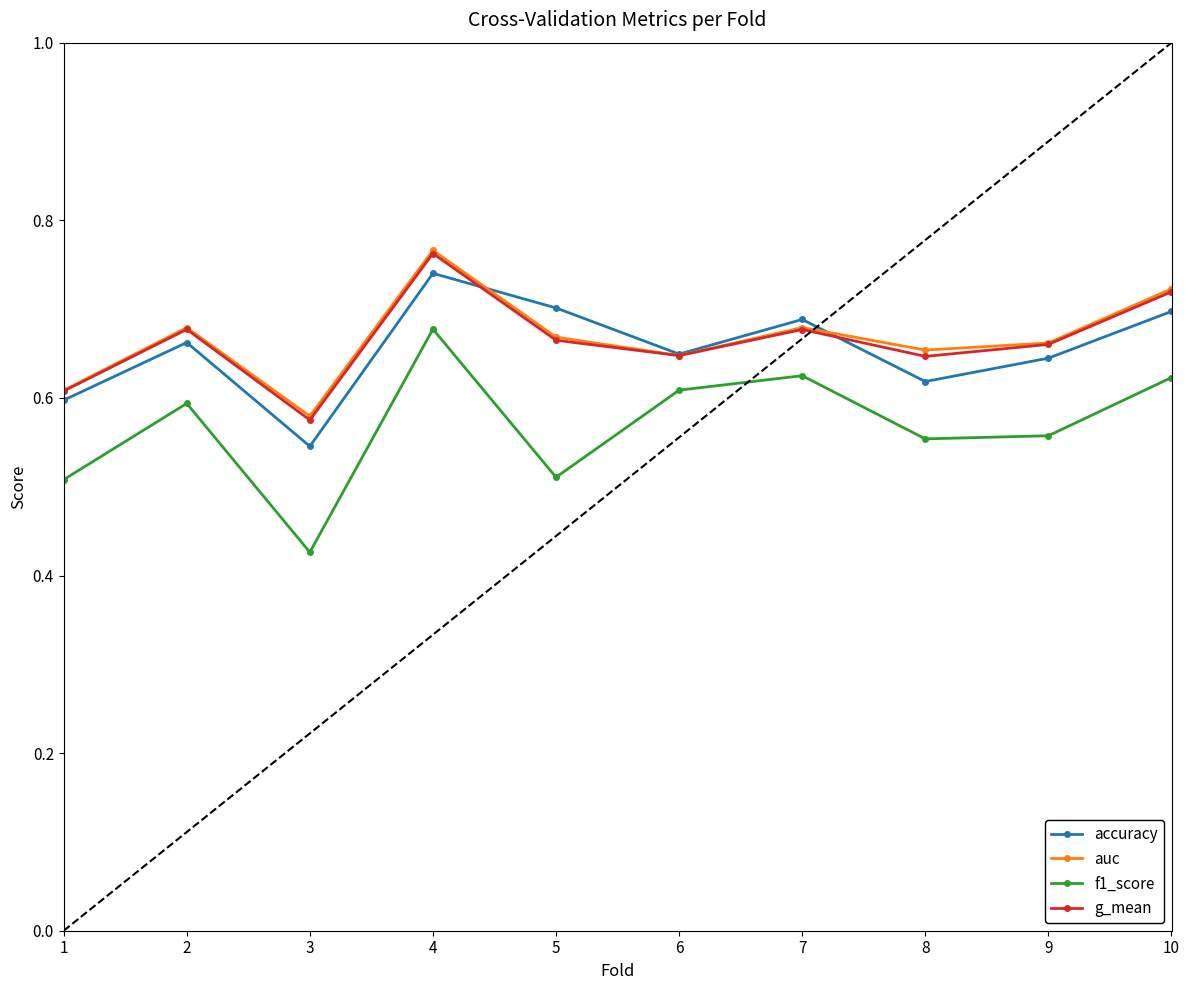

Which label corresponds to the largest value in the chart?

4